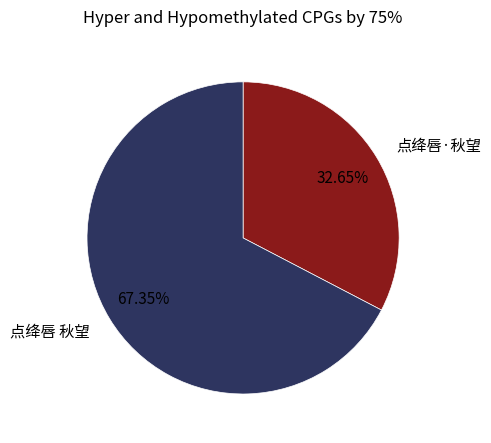

How many slices are in this pie chart?

2